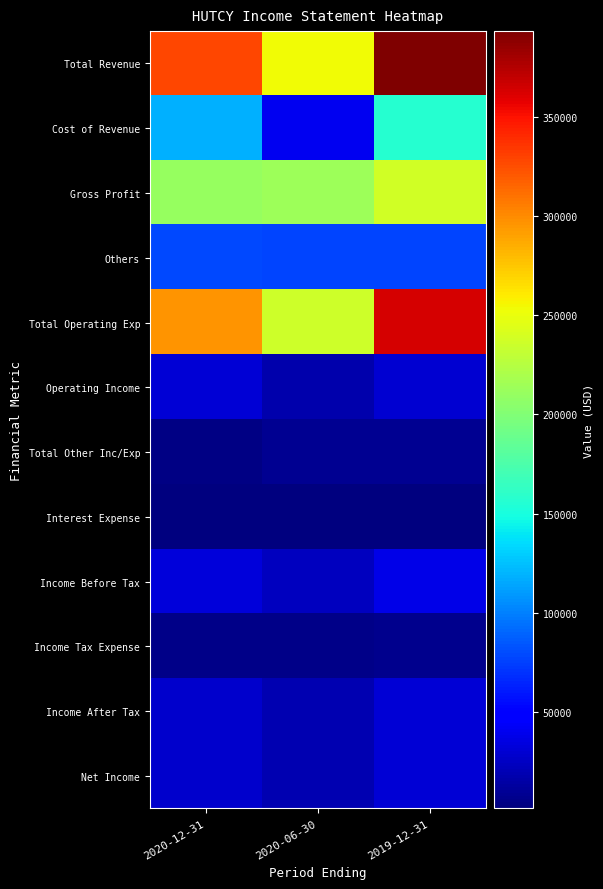

Which series has the largest total across all categories?

Total Revenue